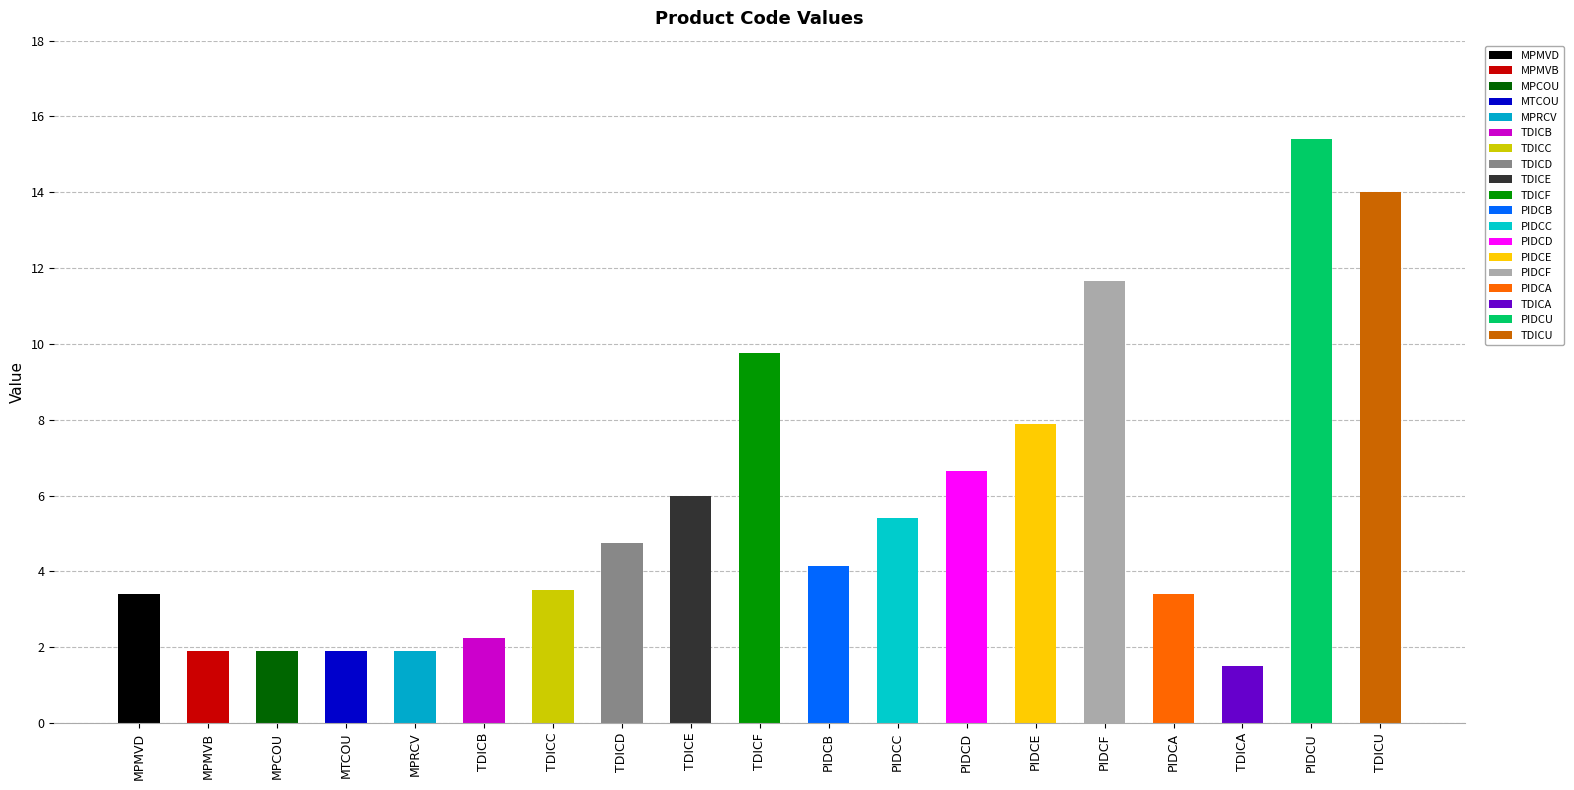

How many categories are shown in the chart?

19